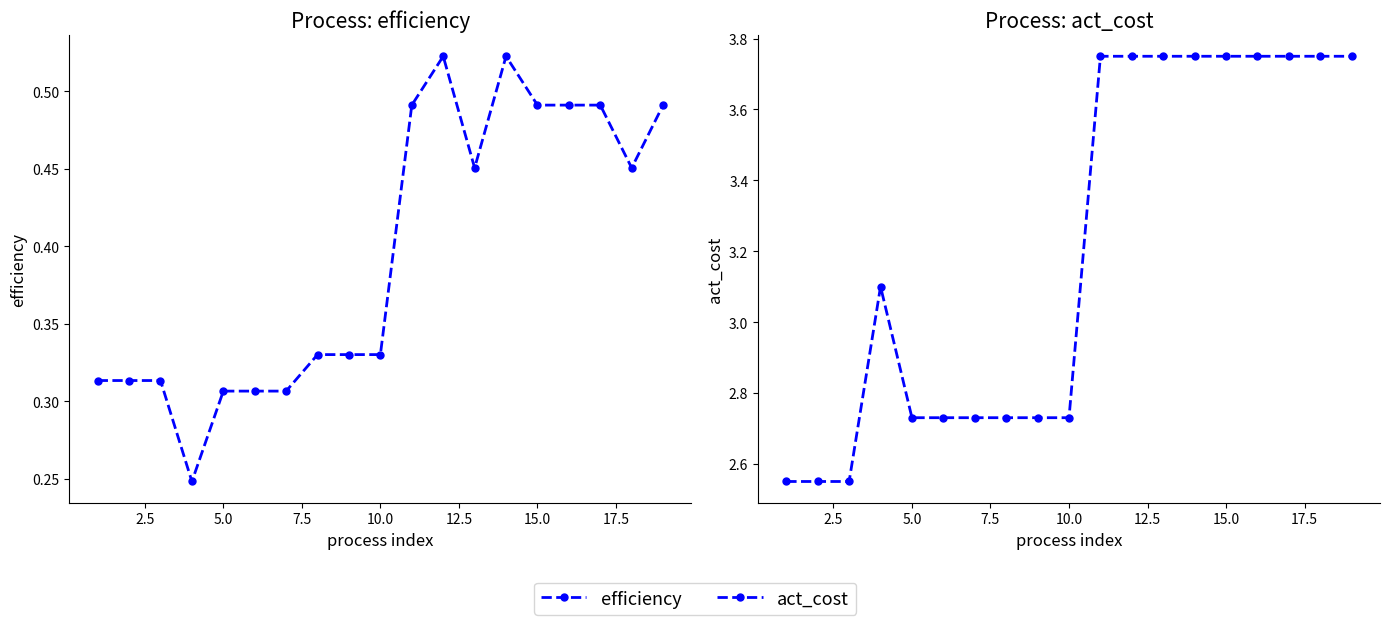

Reading left to right, transcribe all the data shown in this chart.

efficiency: 0.3	0.3	0.3	0.2	0.3	0.3	0.3	0.3	0.3	0.3	0.5	0.5	0.5	0.5	0.5	0.5	0.5	0.5	0.5
act_cost: 2.5	2.5	2.5	3.1	2.7	2.7	2.7	2.7	2.7	2.7	3.8	3.8	3.8	3.8	3.8	3.8	3.8	3.8	3.8